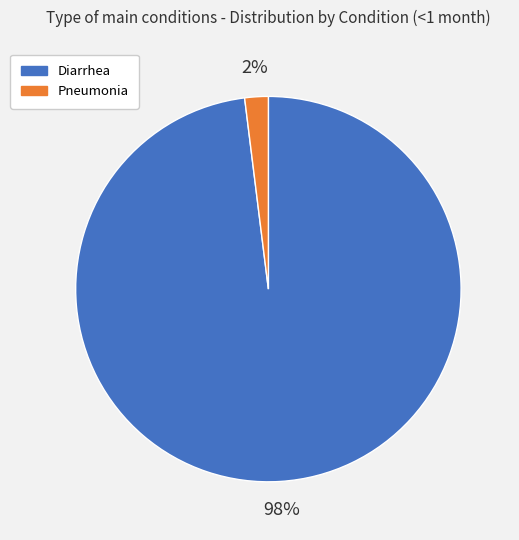

Is there a majority slice in this chart?

Yes